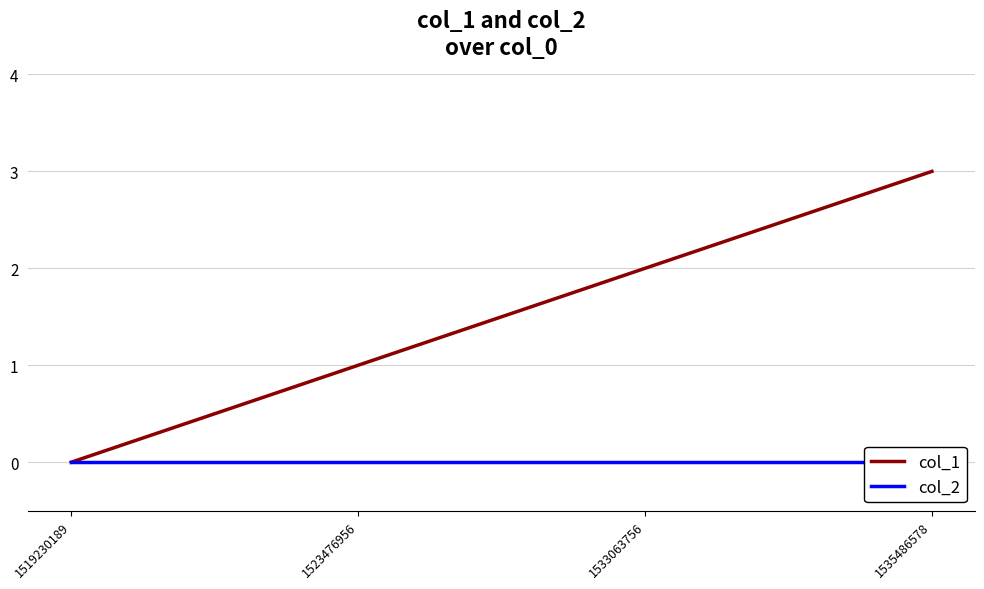

What is the total value across all series at 1535486578?

3